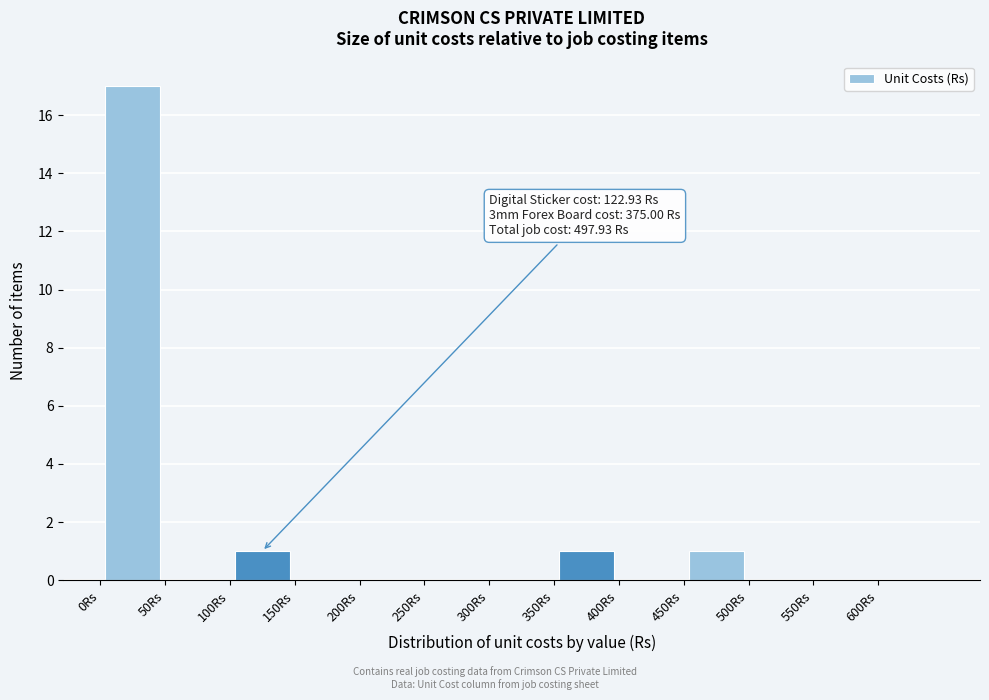

Over which range of the x-axis is the bar tallest?

0 to 50